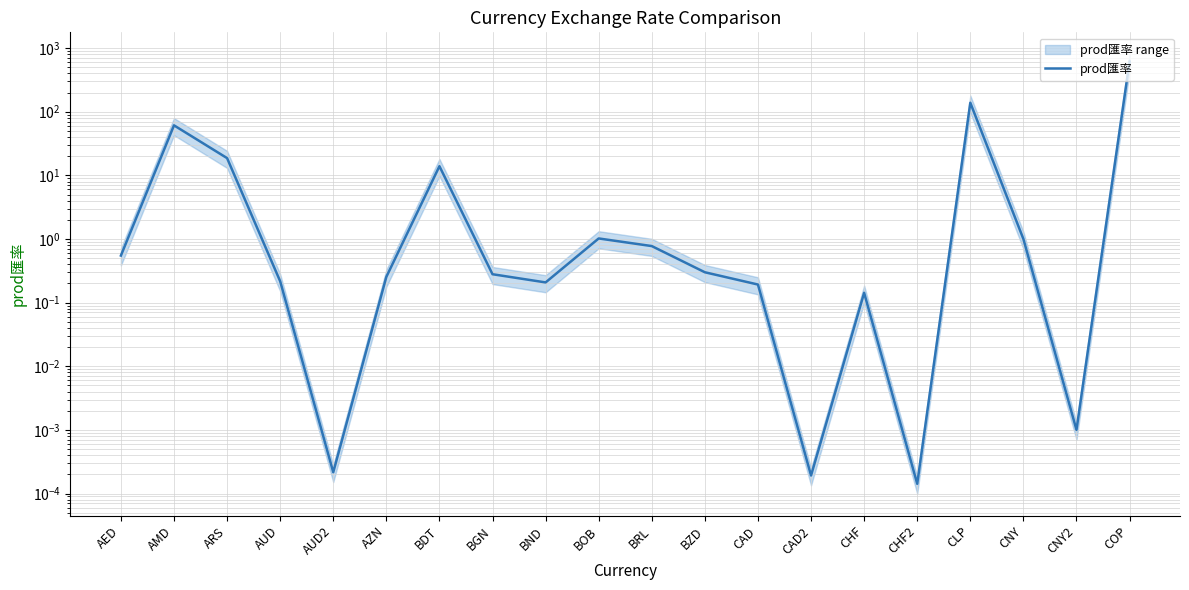

How many distinct data groups are displayed?

1